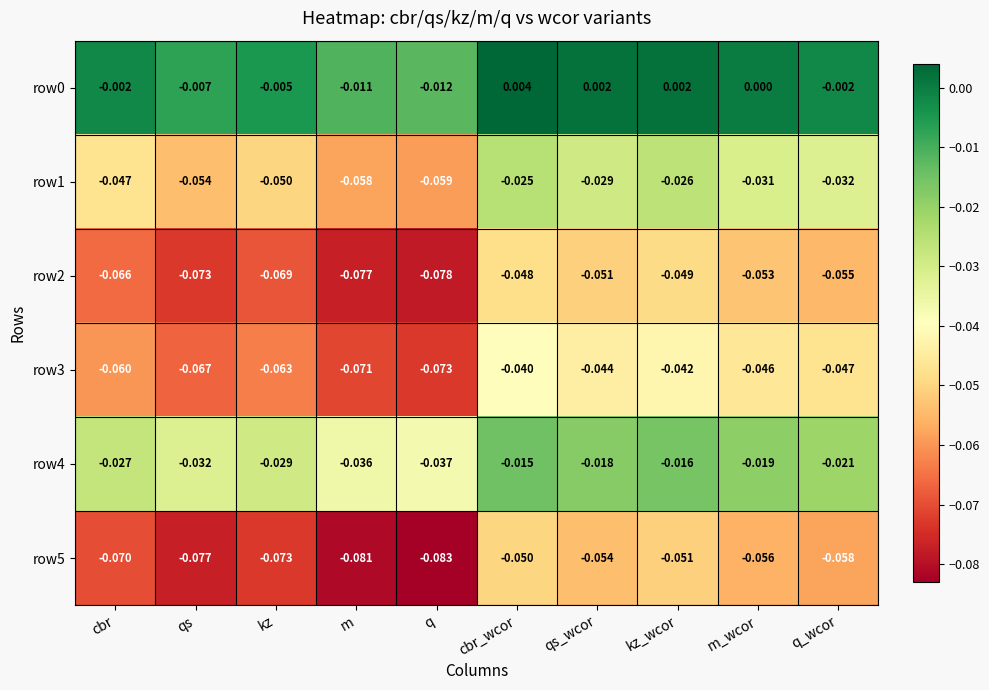

Which category has the lowest value in the row4 series?

q